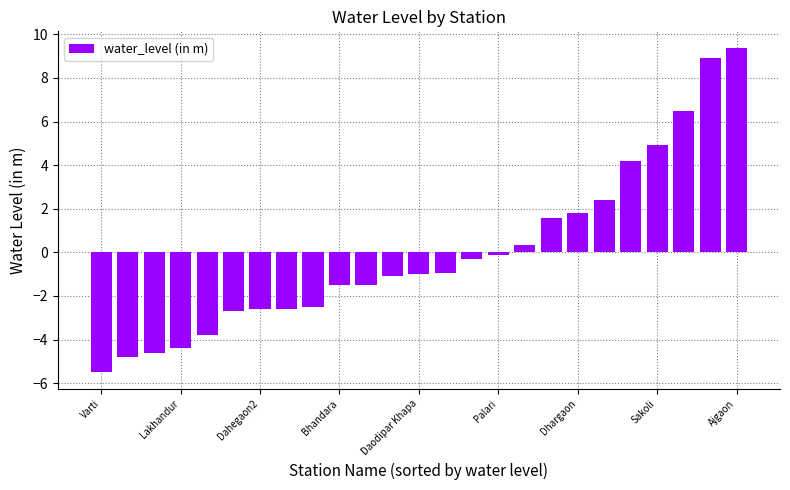

What is the maximum value shown in the chart?

9.4